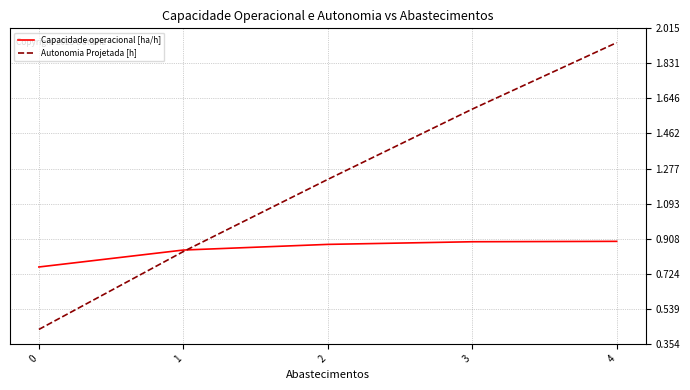

Rank the series at 2 from highest to lowest value.

Autonomia Projetada [h], Capacidade operacional [ha/h]